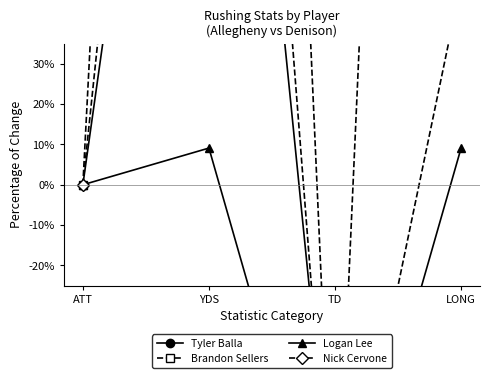

True or false: Brandon Sellers has a value of 16.9 at LONG.

False